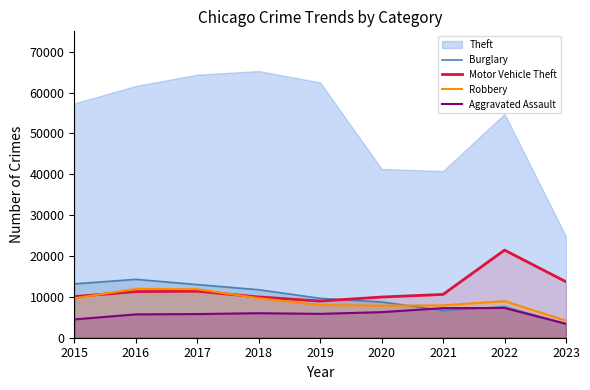

Is it true that Motor Vehicle Theft equals 16439 at 2015?

False